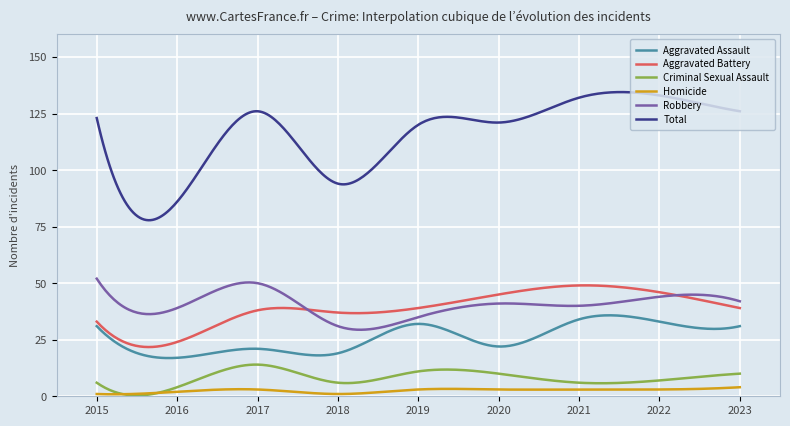

True or false: Robbery has more than 2 points higher than both neighbors.

True